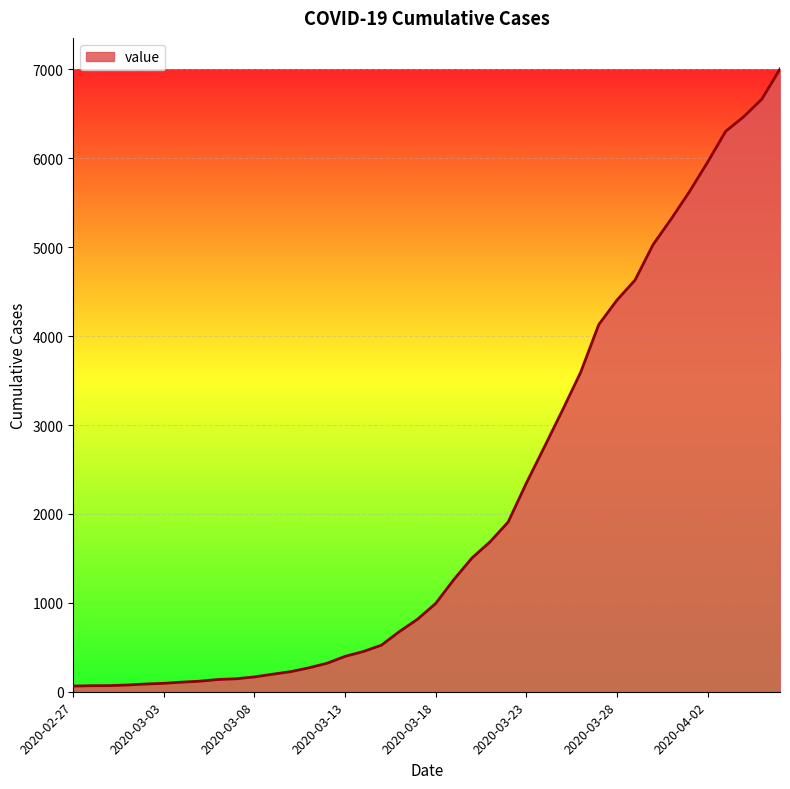

How many lines are shown in the chart?

1